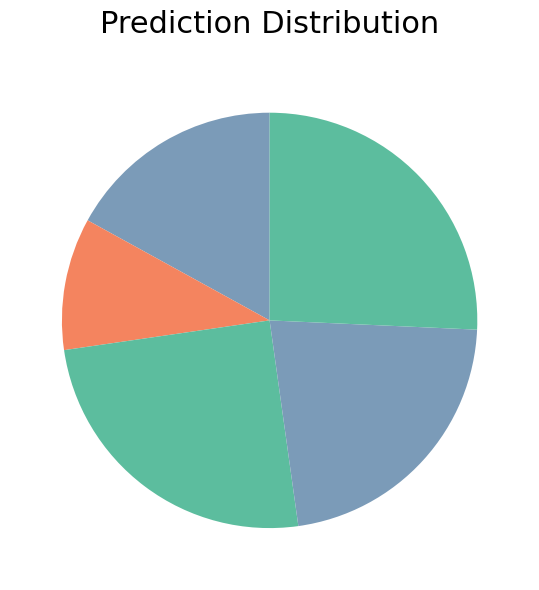

How many slices are in this pie chart?

5